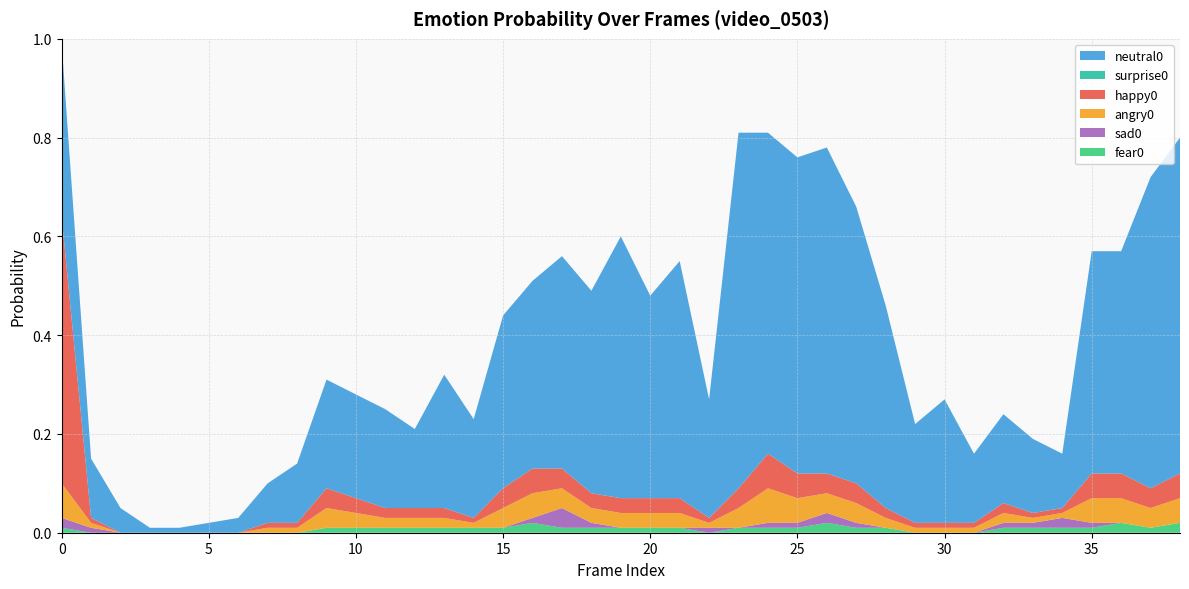

Reading right to left, extract all data points from this chart.

happy0: 38=0.1	37=0.0	36=0.1	35=0.1	34=0.0	33=0.0	32=0.0	31=0.0	30=0.0	29=0.0	28=0.0	27=0.0	26=0.0	25=0.1	24=0.1	23=0.0	22=0.0	21=0.0	20=0.0	19=0.0	18=0.0	17=0.0	16=0.1	15=0.0	14=0.0	13=0.0	12=0.0	11=0.0	10=0.0	9=0.0	8=0.0	7=0.0	6=0.0	5=0.0	4=0.0	3=0.0	2=0.0	1=0.0	0=0.5
neutral0: 38=0.7	37=0.6	36=0.5	35=0.5	34=0.1	33=0.1	32=0.2	31=0.1	30=0.2	29=0.2	28=0.4	27=0.6	26=0.7	25=0.6	24=0.7	23=0.7	22=0.2	21=0.5	20=0.4	19=0.5	18=0.4	17=0.4	16=0.4	15=0.3	14=0.2	13=0.3	12=0.2	11=0.2	10=0.2	9=0.2	8=0.1	7=0.1	6=0.0	5=0.0	4=0.0	3=0.0	2=0.1	1=0.1	0=0.3
angry0: 38=0.1	37=0.0	36=0.1	35=0.1	34=0.0	33=0.0	32=0.0	31=0.0	30=0.0	29=0.0	28=0.0	27=0.0	26=0.0	25=0.1	24=0.1	23=0.0	22=0.0	21=0.0	20=0.0	19=0.0	18=0.0	17=0.0	16=0.1	15=0.0	14=0.0	13=0.0	12=0.0	11=0.0	10=0.0	9=0.0	8=0.0	7=0.0	6=0.0	5=0.0	4=0.0	3=0.0	2=0.0	1=0.0	0=0.1
sad0: 38=0.0	37=0.0	36=0.0	35=0.0	34=0.0	33=0.0	32=0.0	31=0.0	30=0.0	29=0.0	28=0.0	27=0.0	26=0.0	25=0.0	24=0.0	23=0.0	22=0.0	21=0.0	20=0.0	19=0.0	18=0.0	17=0.0	16=0.0	15=0.0	14=0.0	13=0.0	12=0.0	11=0.0	10=0.0	9=0.0	8=0.0	7=0.0	6=0.0	5=0.0	4=0.0	3=0.0	2=0.0	1=0.0	0=0.0
surprise0: 38=0.0	37=0.0	36=0.0	35=0.0	34=0.0	33=0.0	32=0.0	31=0.0	30=0.0	29=0.0	28=0.0	27=0.0	26=0.0	25=0.0	24=0.0	23=0.0	22=0.0	21=0.0	20=0.0	19=0.0	18=0.0	17=0.0	16=0.0	15=0.0	14=0.0	13=0.0	12=0.0	11=0.0	10=0.0	9=0.0	8=0.0	7=0.0	6=0.0	5=0.0	4=0.0	3=0.0	2=0.0	1=0.0	0=0.0
fear0: 38=0.0	37=0.0	36=0.0	35=0.0	34=0.0	33=0.0	32=0.0	31=0.0	30=0.0	29=0.0	28=0.0	27=0.0	26=0.0	25=0.0	24=0.0	23=0.0	22=0.0	21=0.0	20=0.0	19=0.0	18=0.0	17=0.0	16=0.0	15=0.0	14=0.0	13=0.0	12=0.0	11=0.0	10=0.0	9=0.0	8=0.0	7=0.0	6=0.0	5=0.0	4=0.0	3=0.0	2=0.0	1=0.0	0=0.0